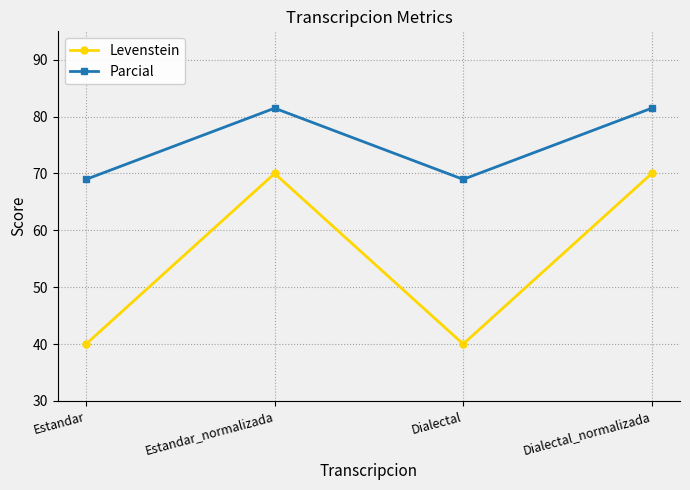

True or false: Parcial and Levenstein intersect in this chart.

False